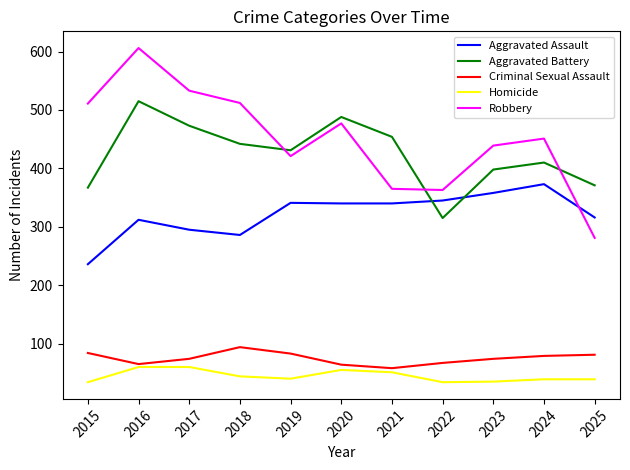

What is the difference between the highest and lowest values at 2025?

332